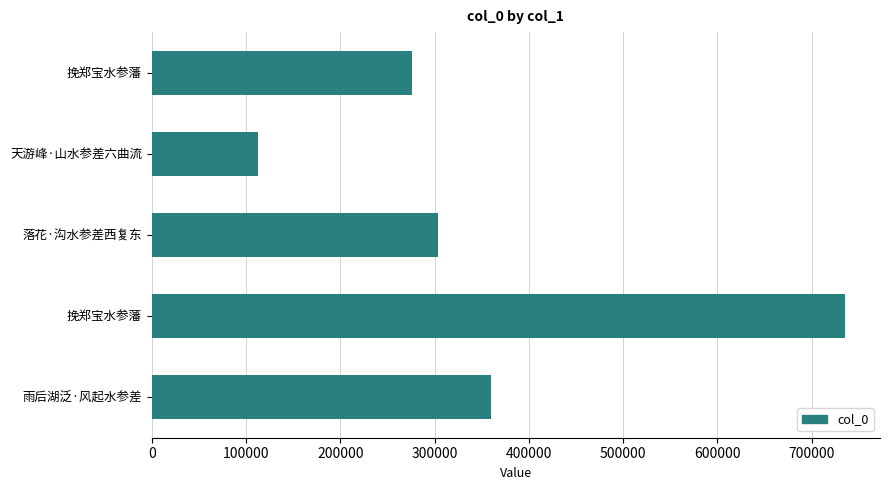

What is the average value?

357492